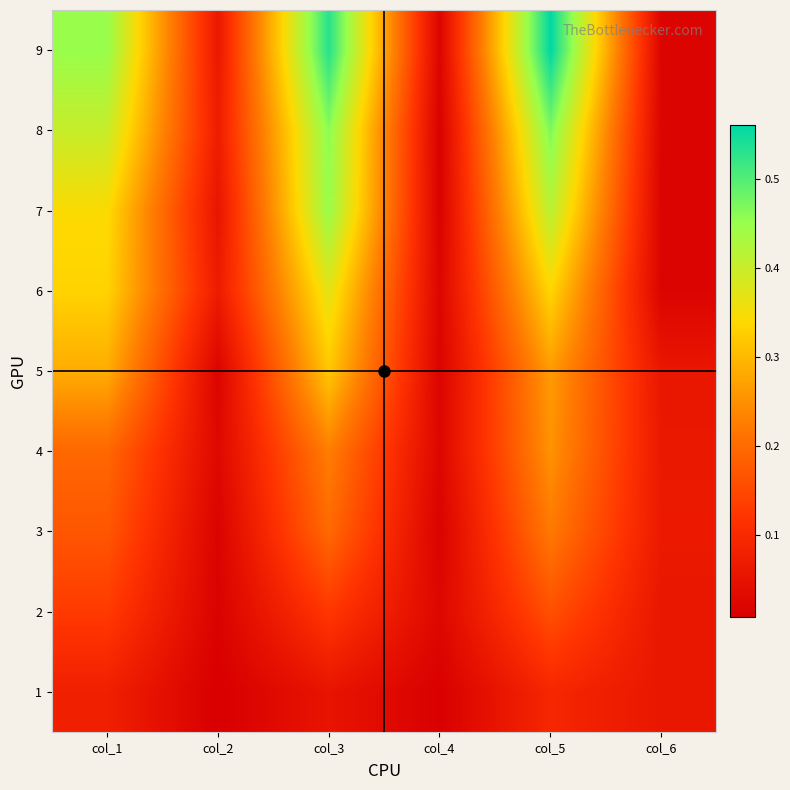

Count the number of categories in the chart.

6